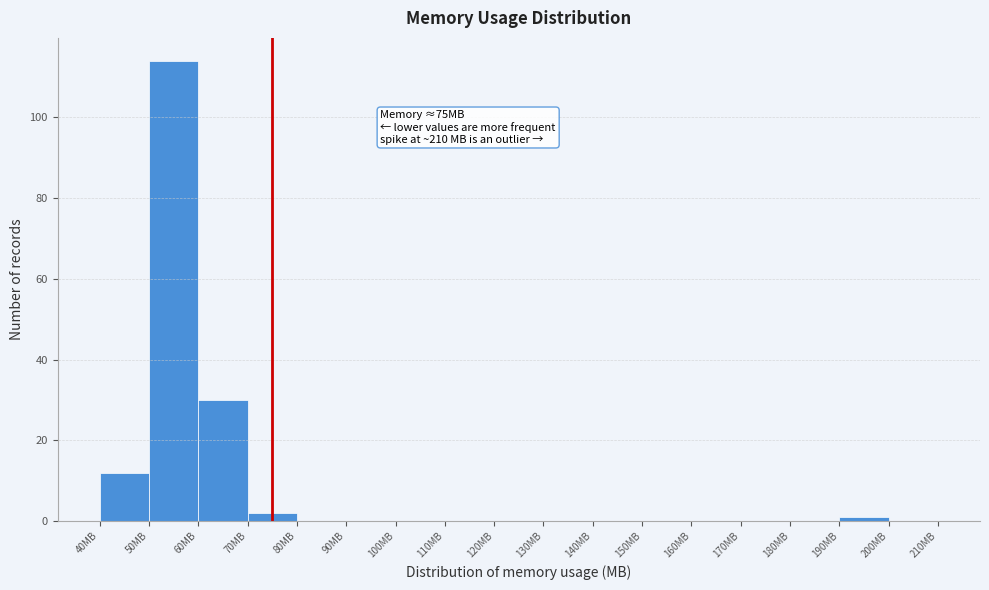

Over which range of the x-axis is the bar tallest?

50 to 60